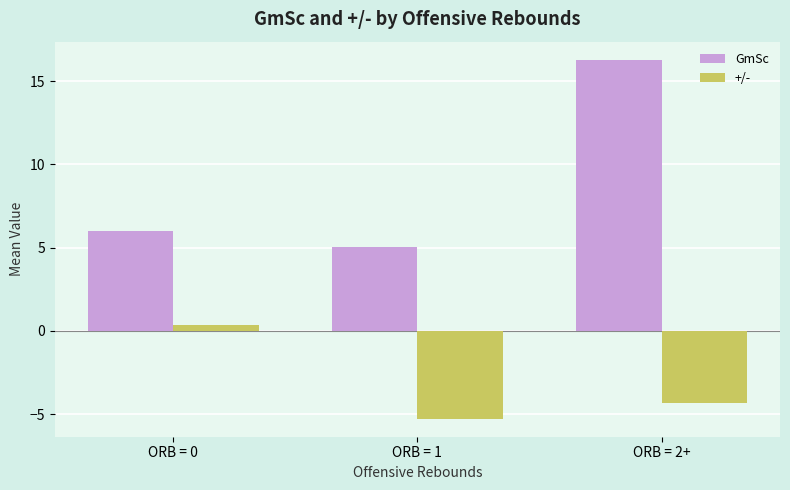

Between ORB = 0 and ORB = 1, which series saw the biggest shift?

+/-